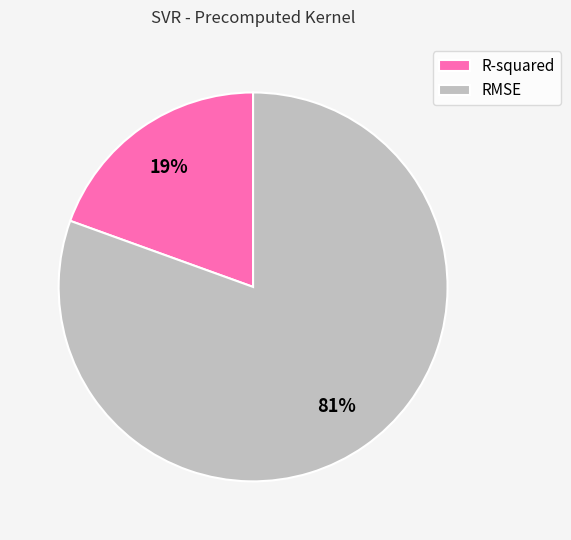

Which has a higher value, R-squared or RMSE?

RMSE